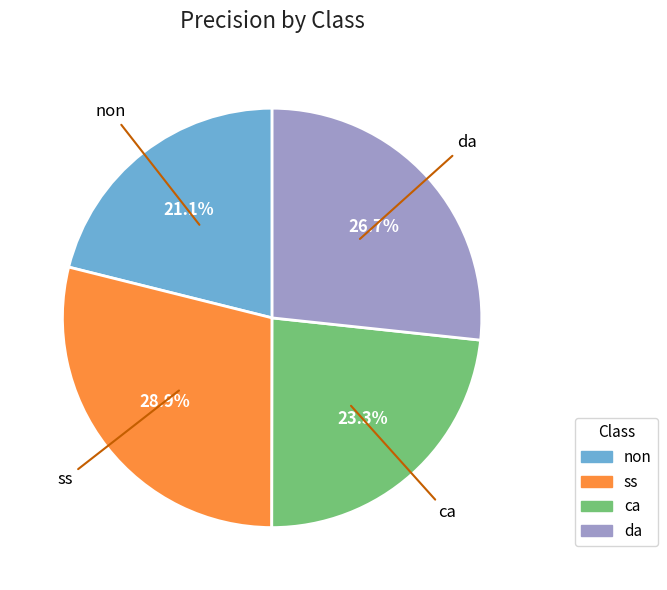

How many slices are in this pie chart?

4